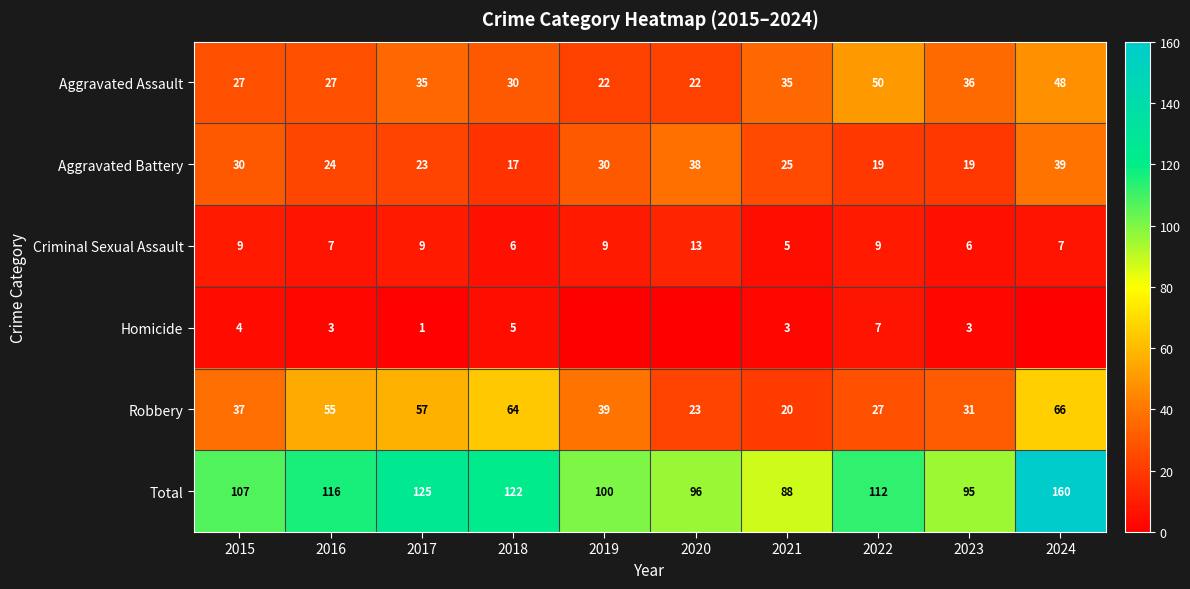

At which label is Robbery closest to 43?

2019